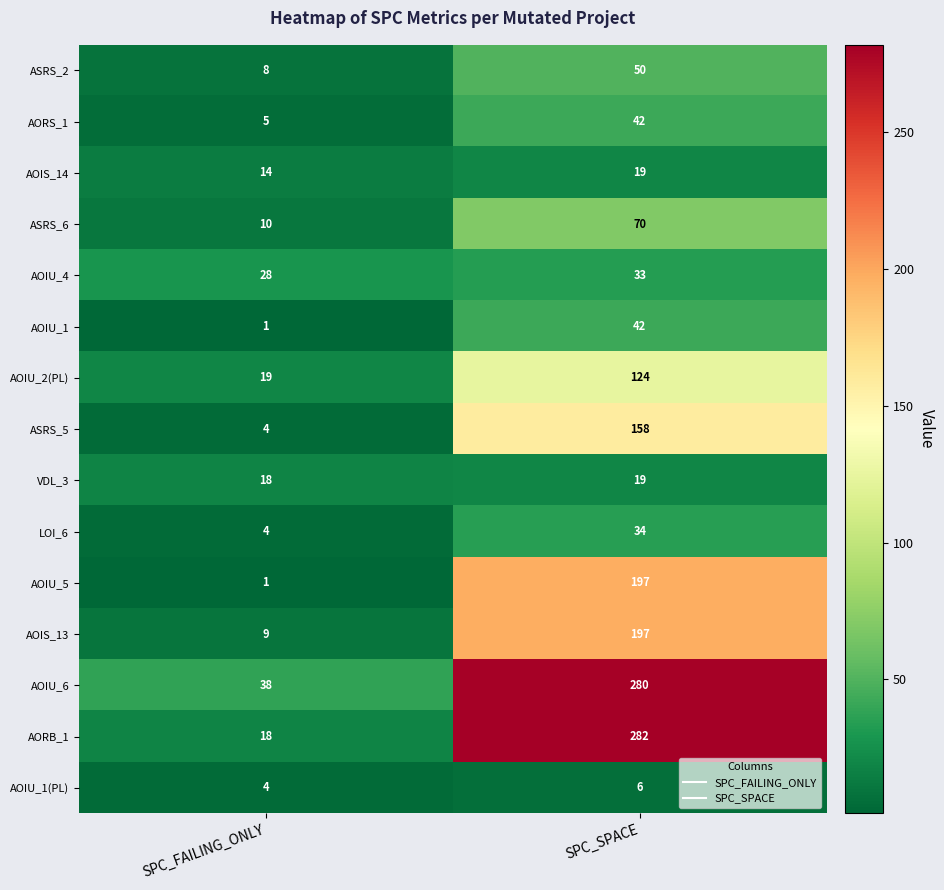

At which category is the sum across all series the highest?

SPC_SPACE